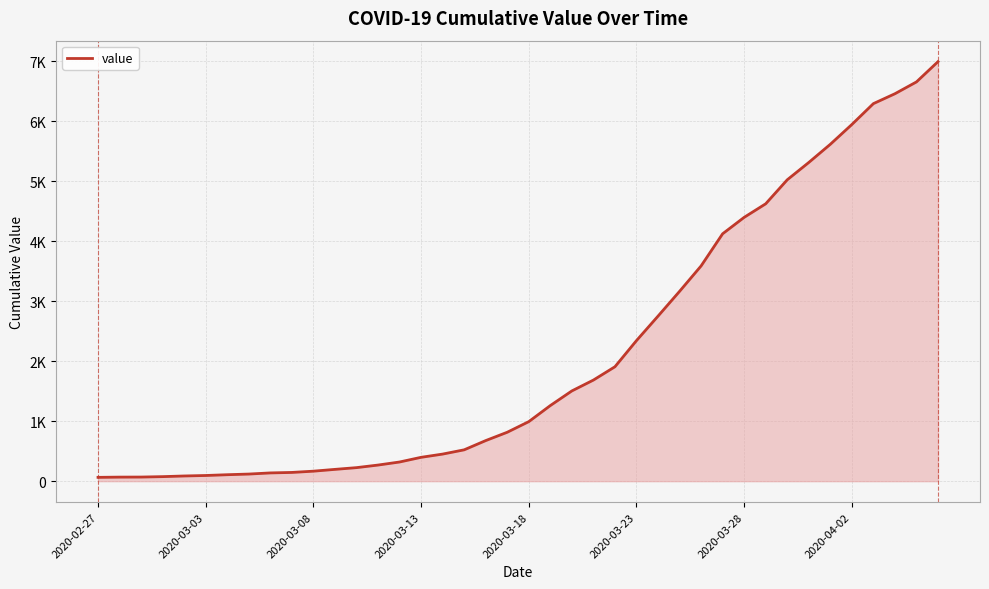

Does the chart display data point markers on the line(s)?

No